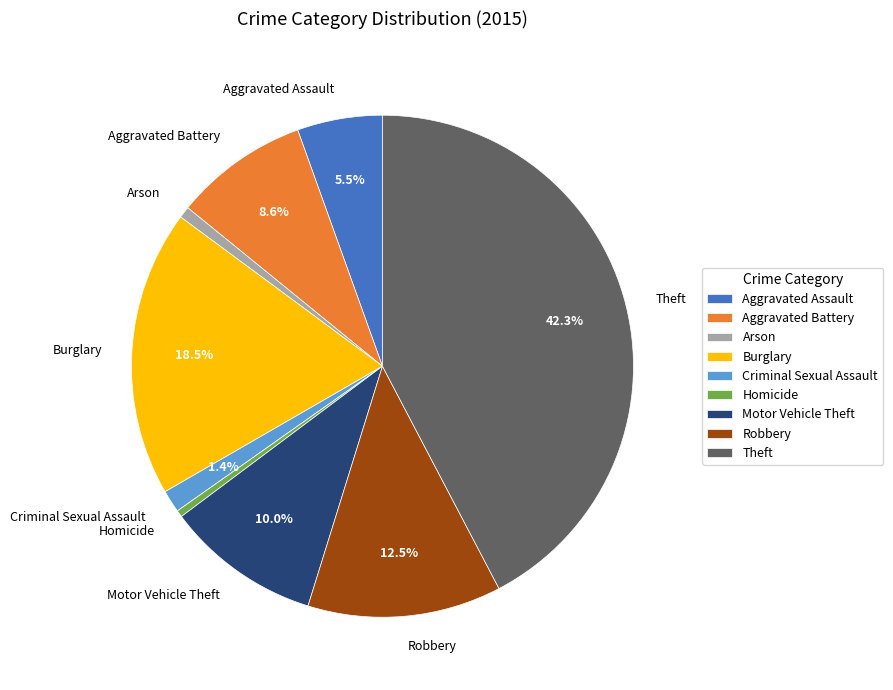

What is the largest slice in the pie chart?

Theft